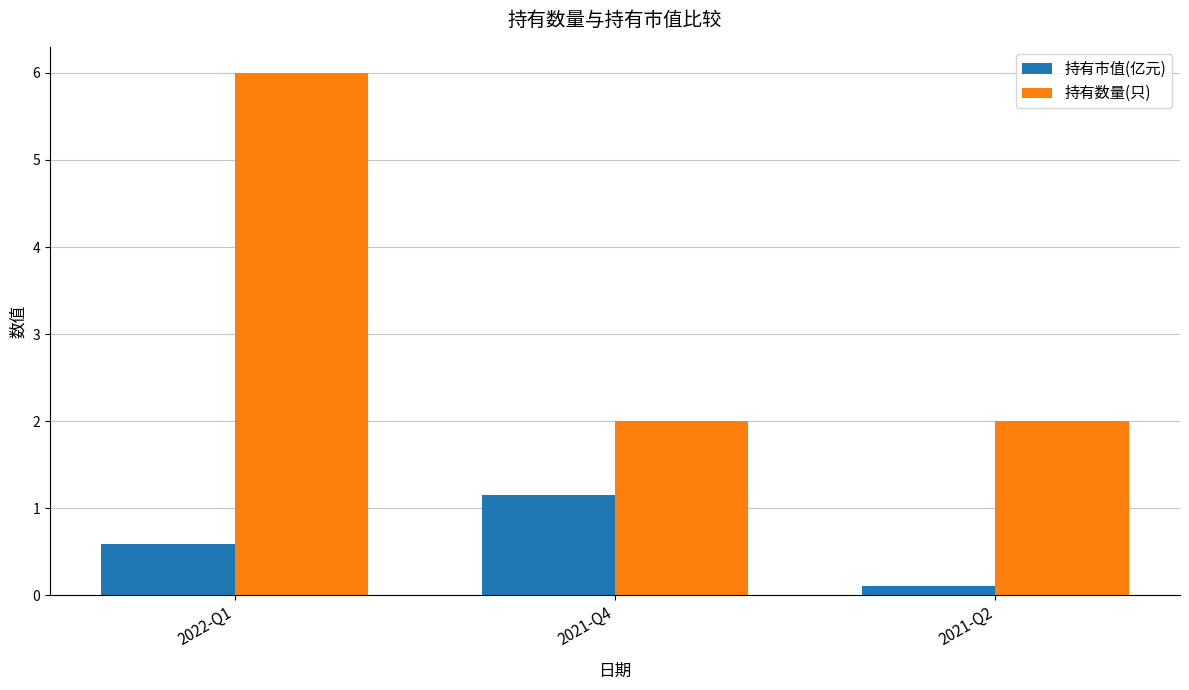

How many groups of bars are there?

3